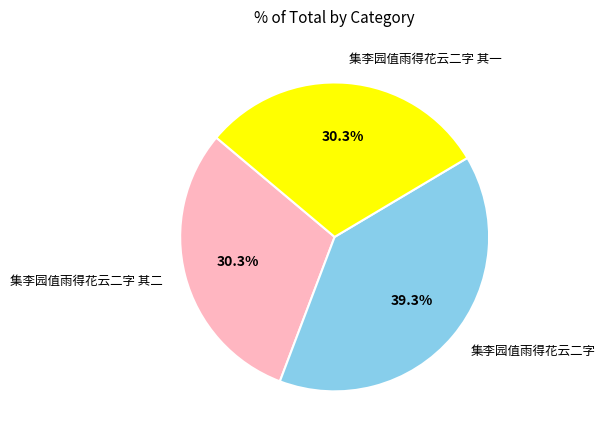

What is the largest slice in the pie chart?

集李园值雨得花云二字